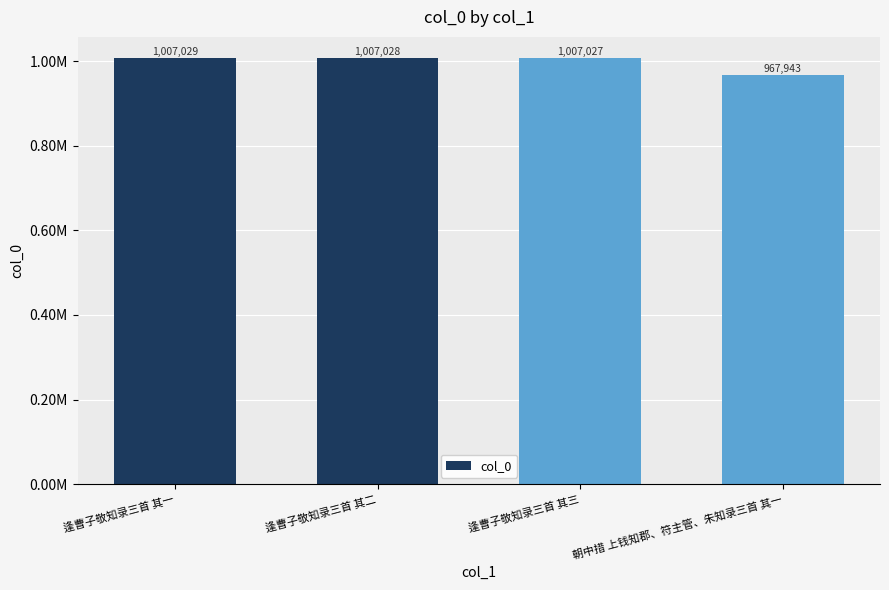

Reading left to right, list all the values displayed in this chart.

逢曹子敬知录三首 其一=1007029	逢曹子敬知录三首 其二=1007028	逢曹子敬知录三首 其三=1007027	朝中措 上钱知郡、符主管、朱知录三首 其一=967943